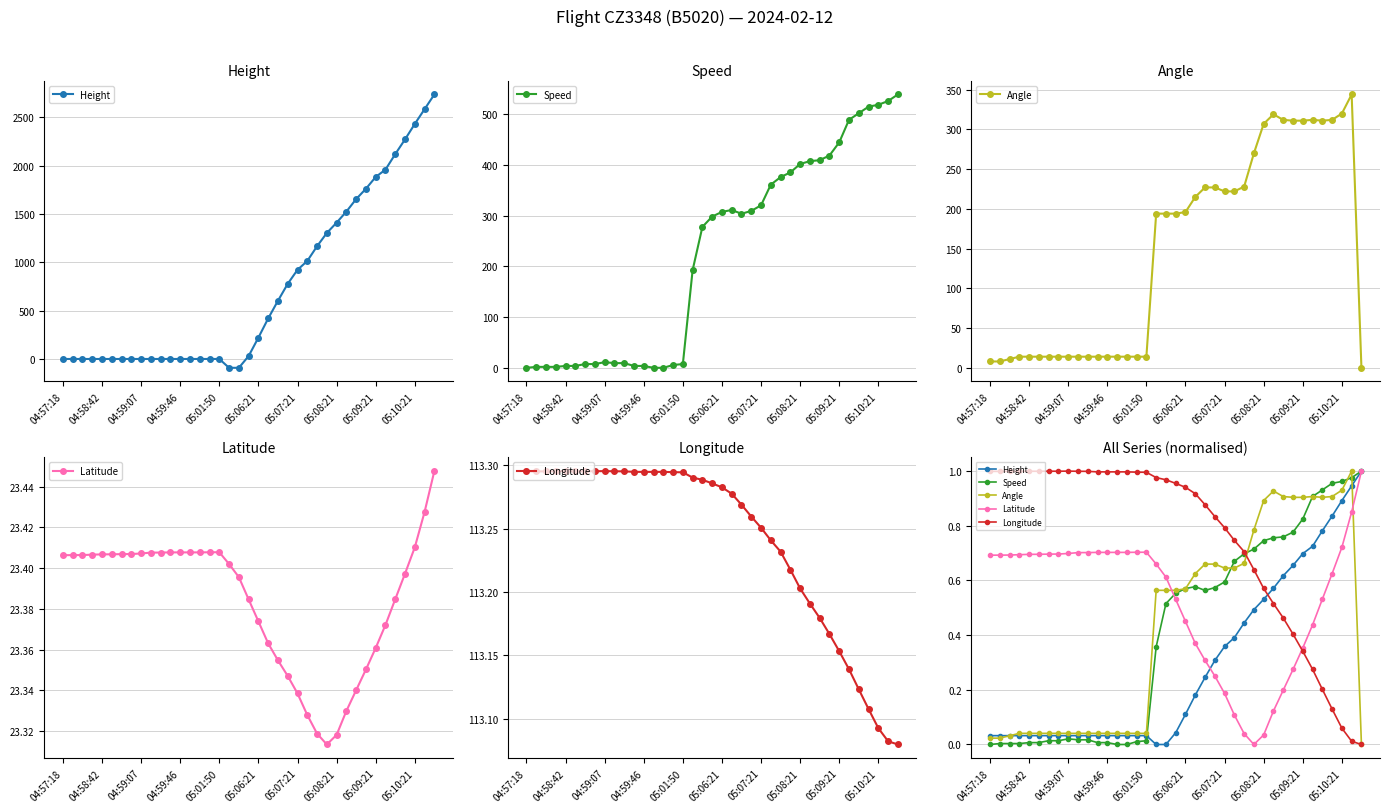

How many interior local peaks does the Angle series have?

3